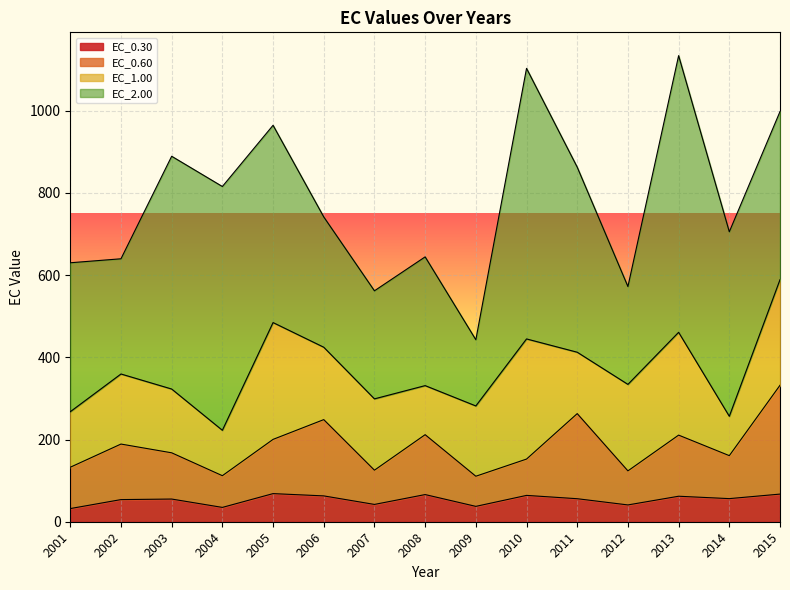

What is the total value across all series at 2011?

862.4